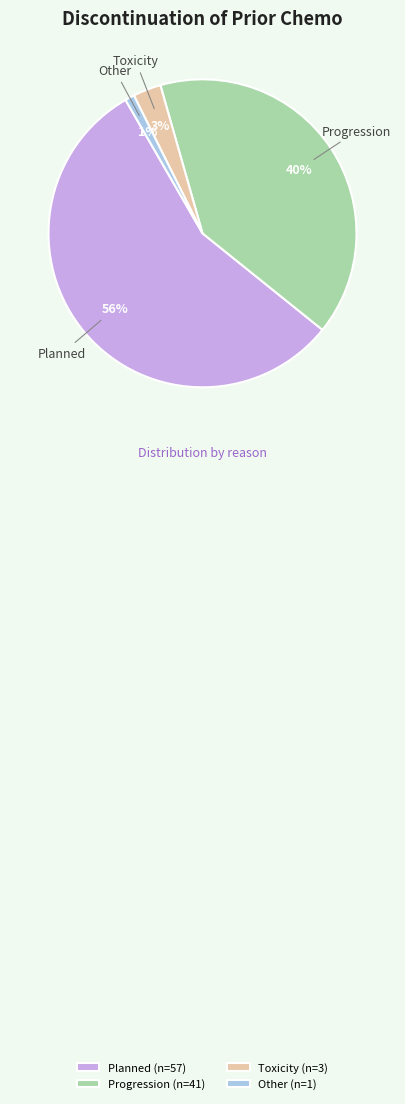

What is the smallest slice in the pie chart?

Other